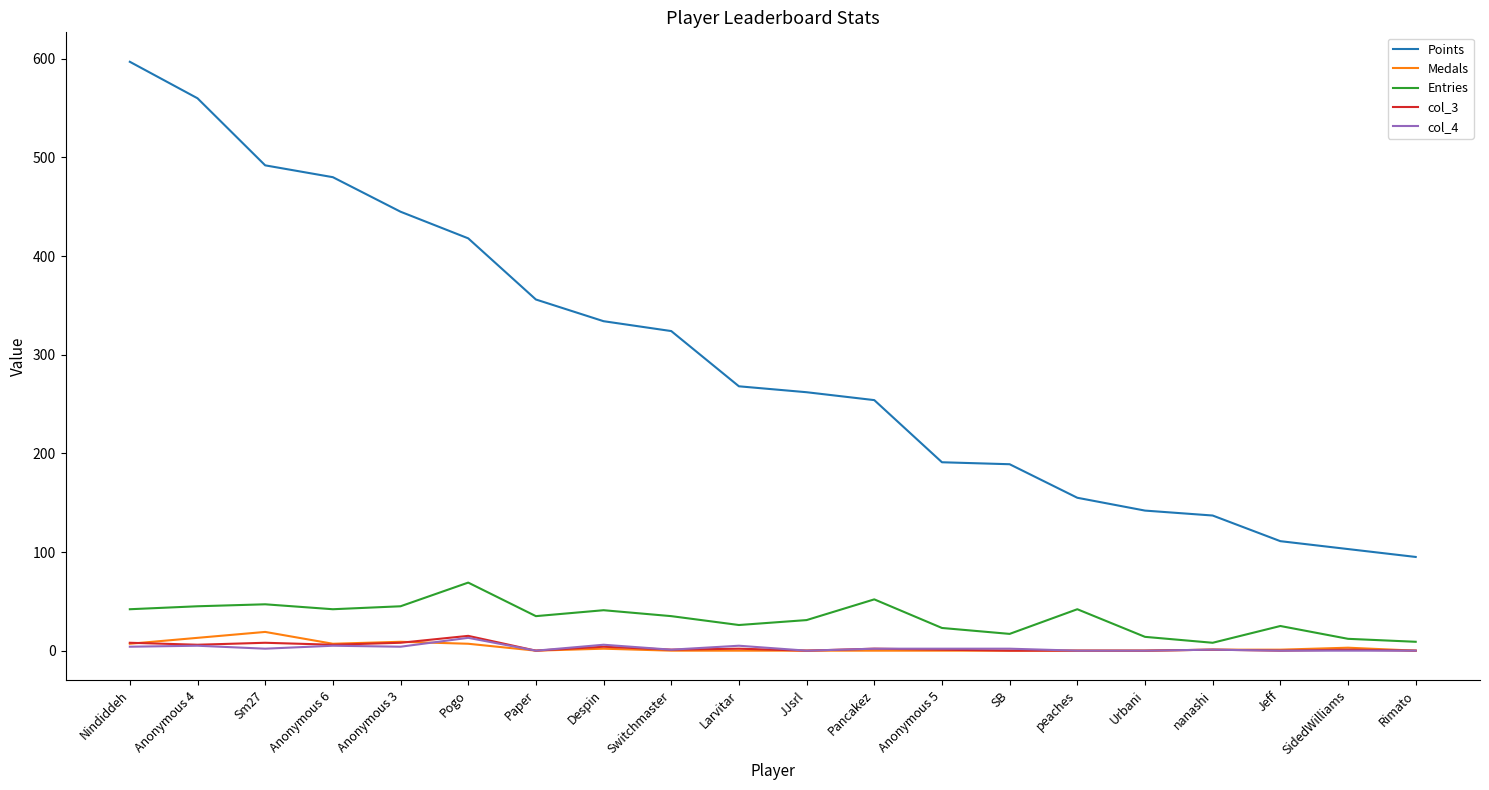

Is it true that Points equals 189 at SB?

True